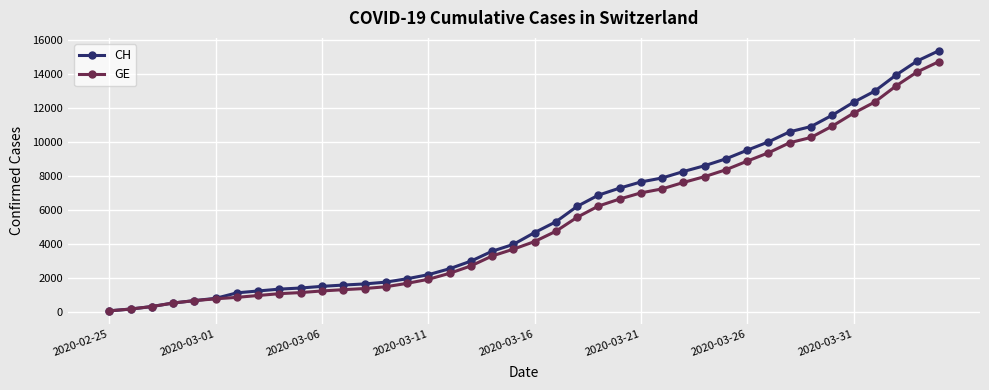

What is the value of the GE point at the 22nd from the left?

4750